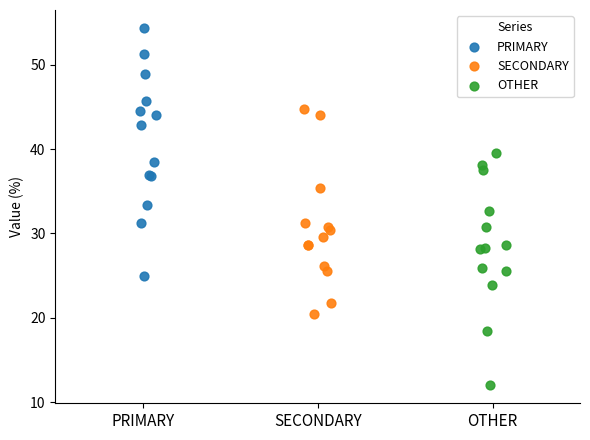

What are all the series names shown in the legend?

PRIMARY, SECONDARY, OTHER